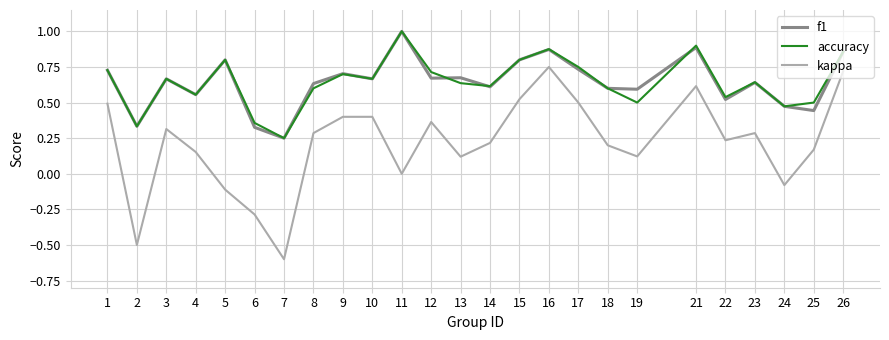

What is the total value across all series at 15?

2.1